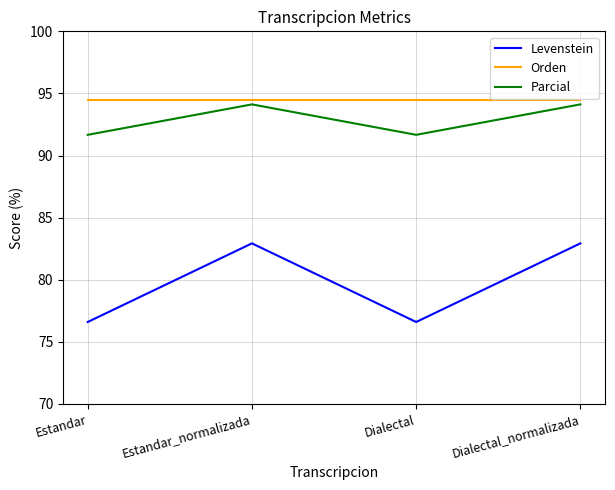

What is the maximum value for Parcial?

94.1